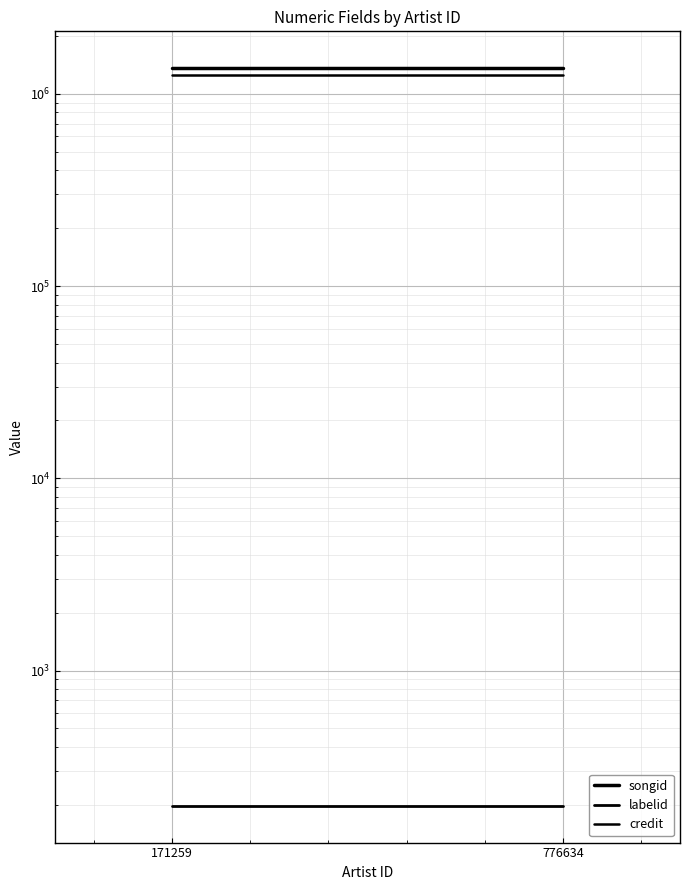

Which label corresponds to the smallest value in the chart?

171259